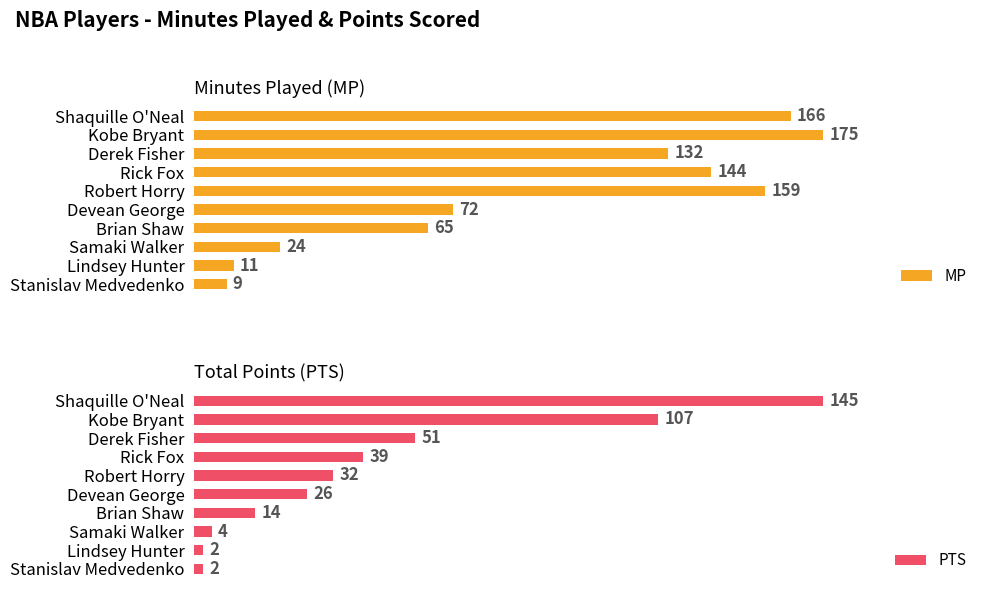

How many values in the MP series exceed 132?

4